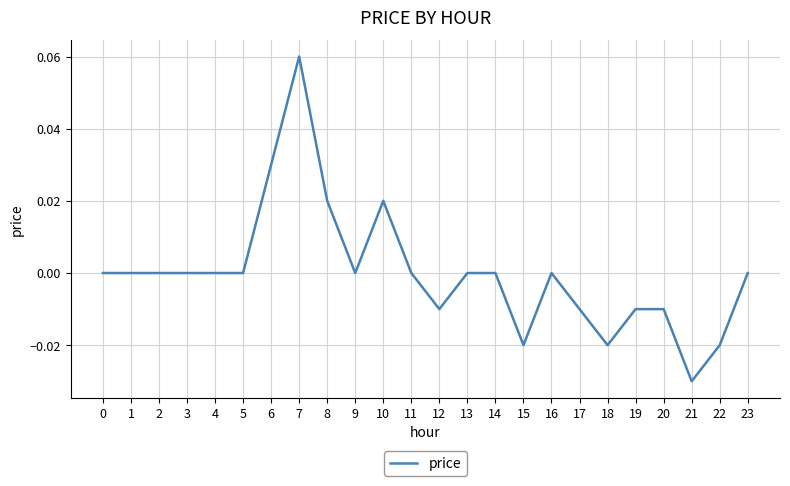

How many categories are shown in the chart?

24